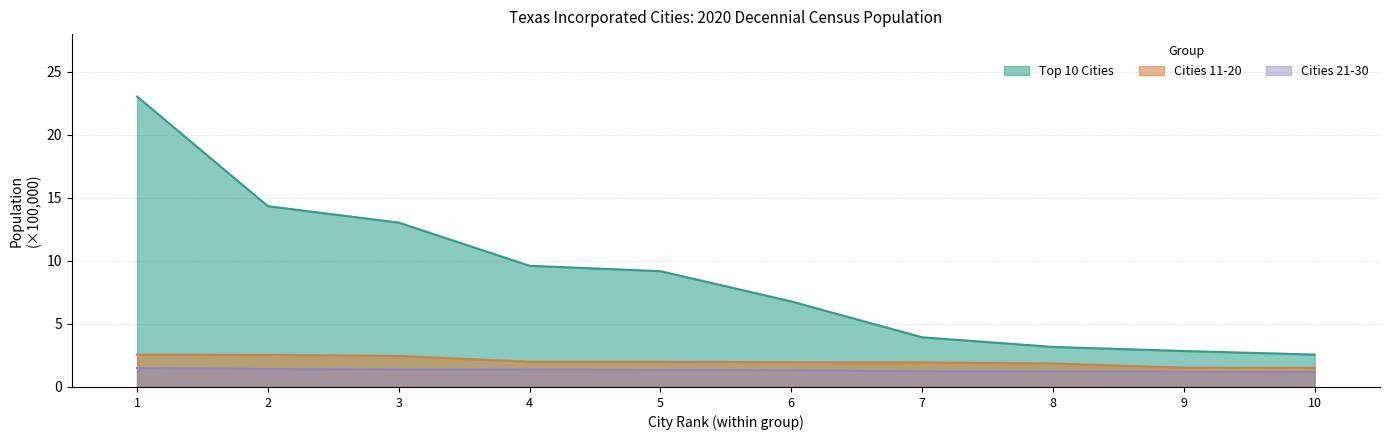

At how many categories does at least one series exceed 18?

1